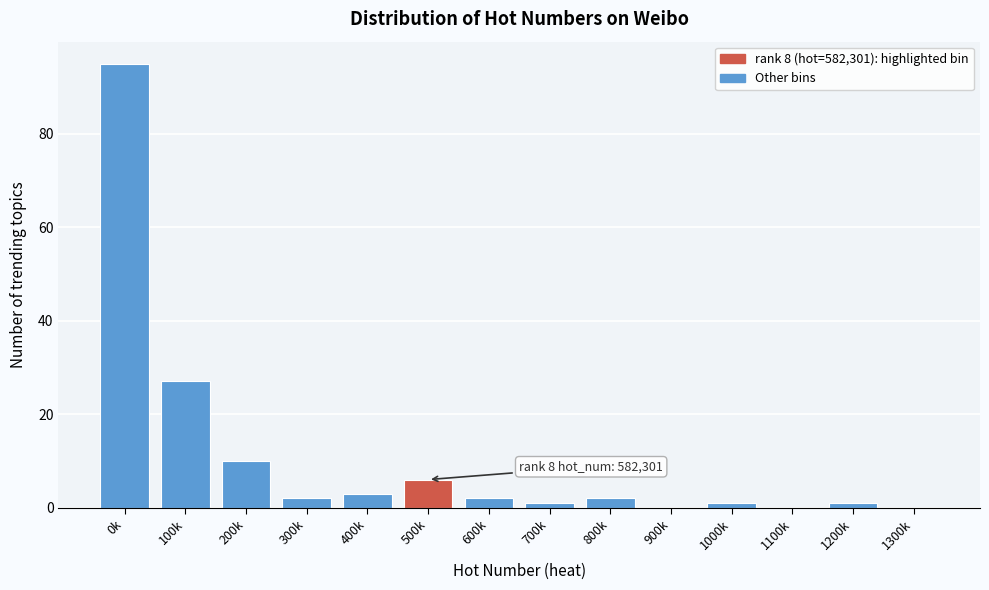

Reading right to left, transcribe all the data shown in this chart.

1300k=0	1200k=1	1100k=0	1000k=1	900k=0	800k=2	700k=1	600k=2	500k=6	400k=3	300k=2	200k=10	100k=27	0k=95